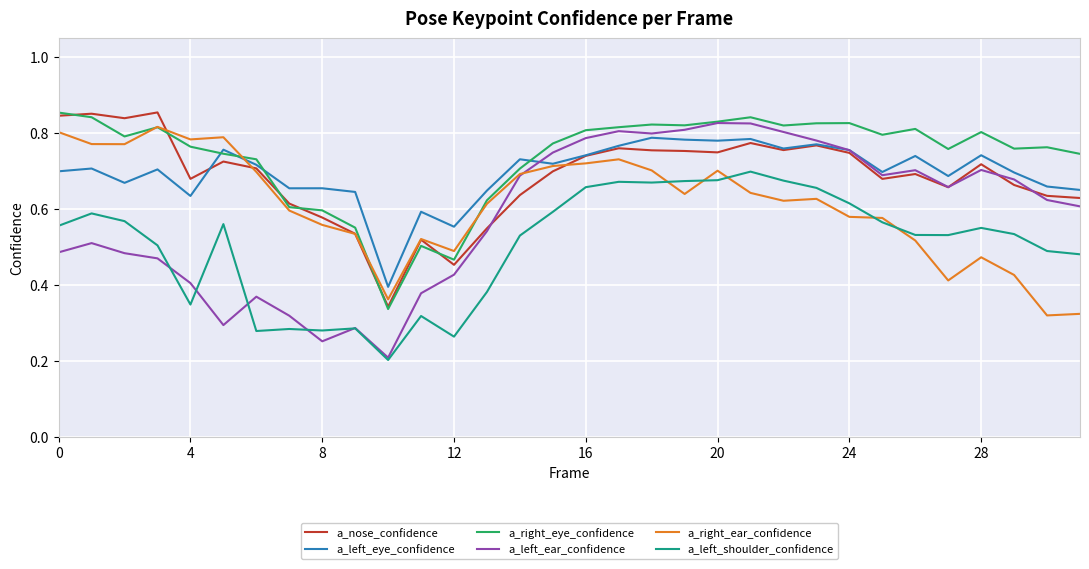

Which series has the largest range (max minus min)?

a_left_ear_confidence